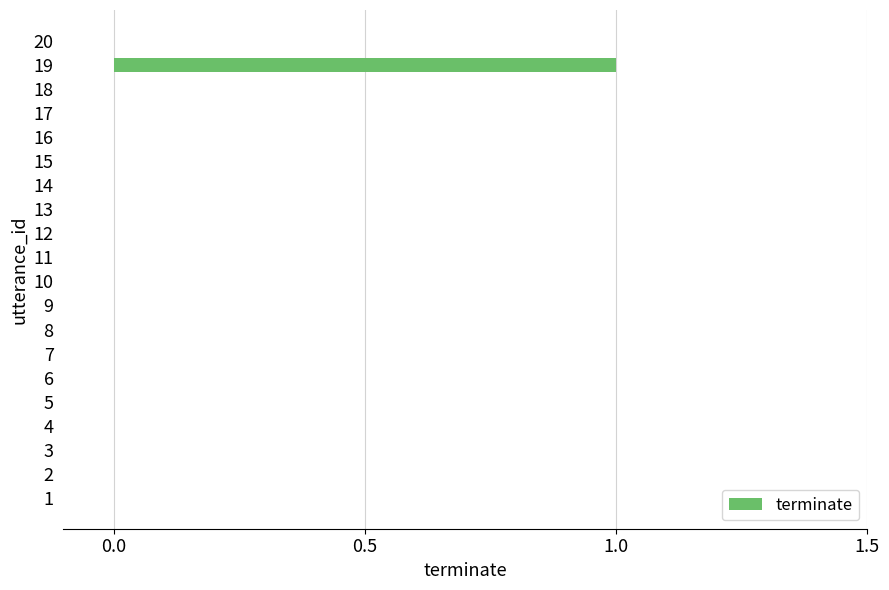

Reading bottom to top, list all the values displayed in this chart.

1=0	2=0	3=0	4=0	5=0	6=0	7=0	8=0	9=0	10=0	11=0	12=0	13=0	14=0	15=0	16=0	17=0	18=0	19=1	20=0